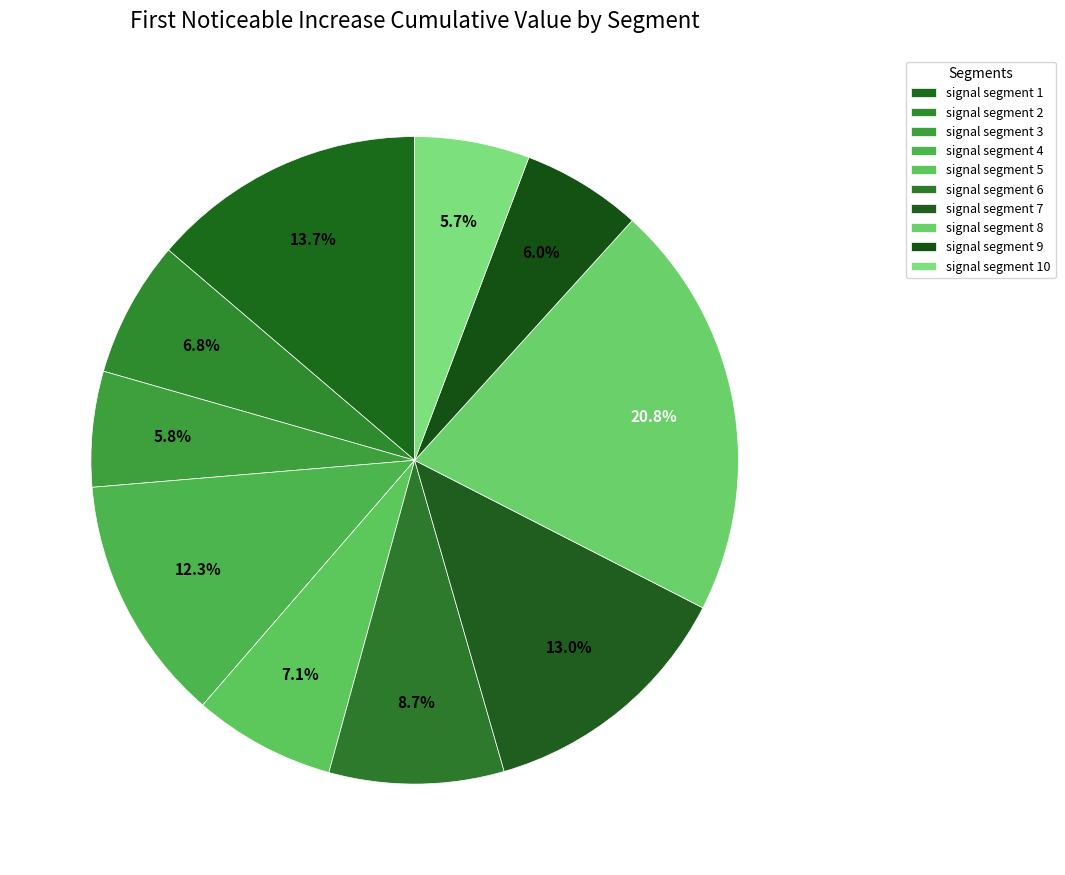

Count the number of slices in the pie.

10